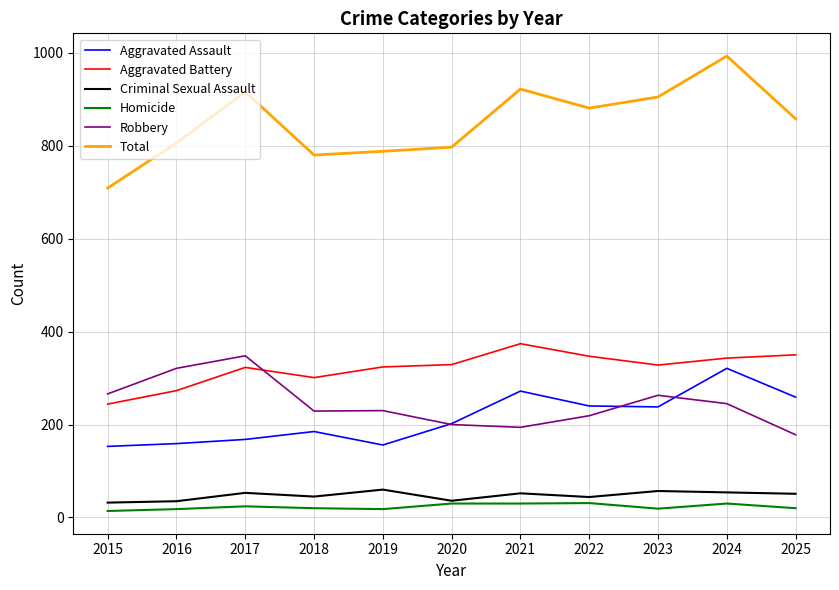

What are all the series names shown in the legend?

Aggravated Assault, Aggravated Battery, Criminal Sexual Assault, Homicide, Robbery, Total